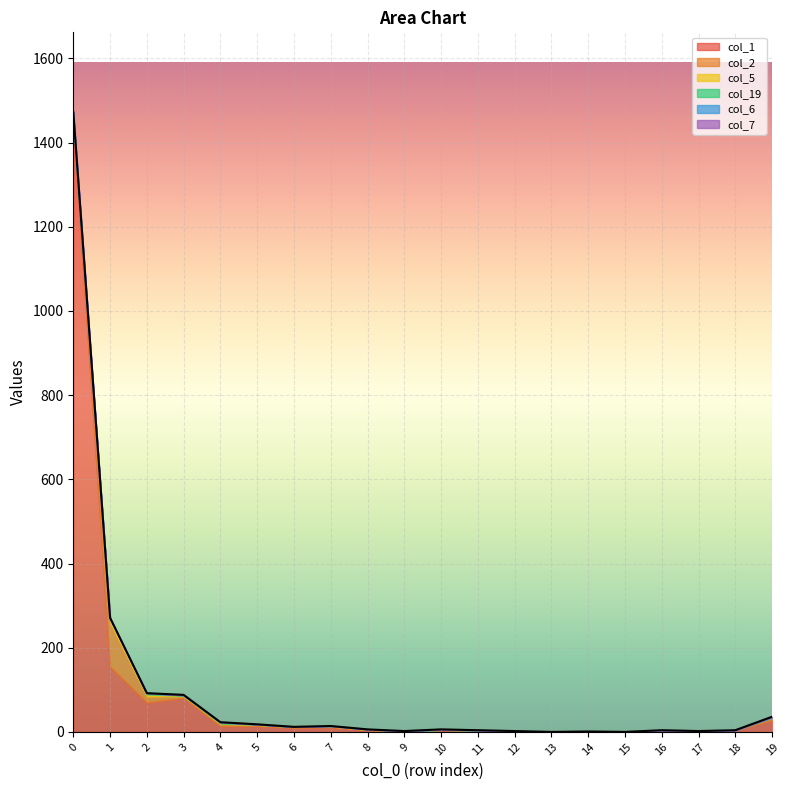

Does the chart display data point markers on the line(s)?

No